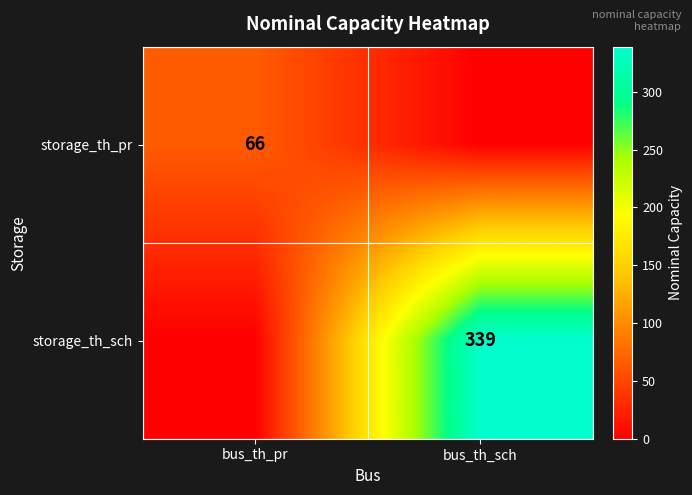

Is it true that storage_th_pr equals 66 at bus_th_pr?

True